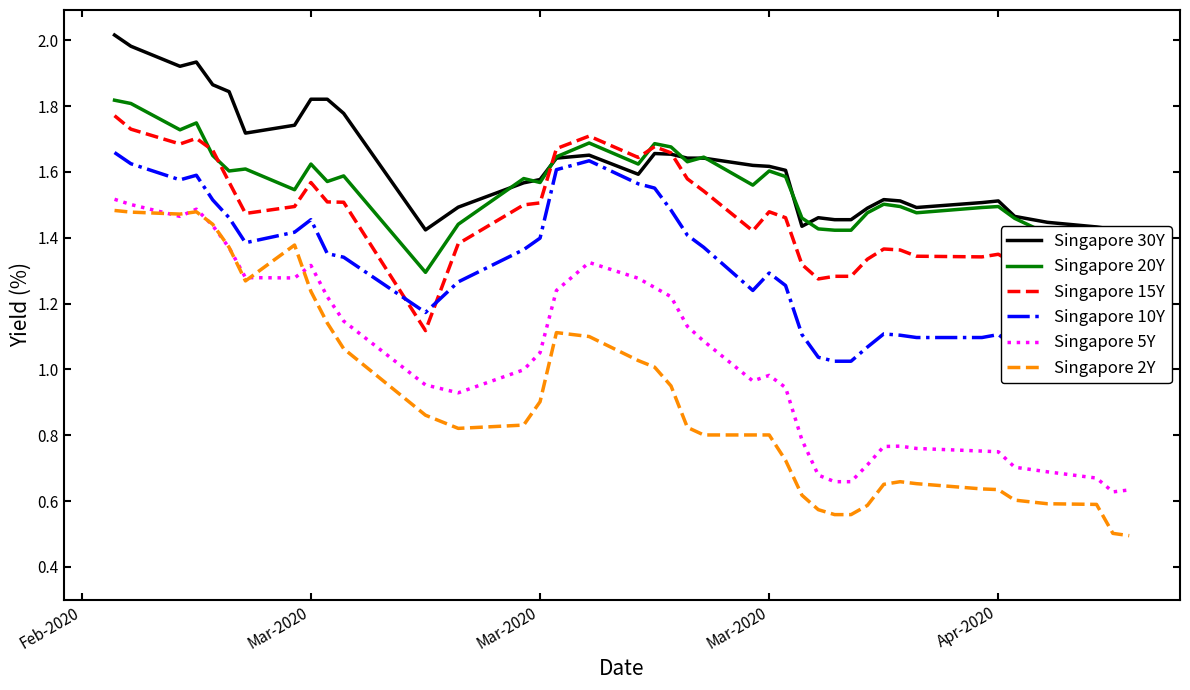

Reading right to left, transcribe all the data shown in this chart.

Singapore 30Y: 1.4	1.4	1.4	1.4	1.5	1.5	1.5	1.5	1.5	1.5	1.5	1.5	1.5	1.5	1.4	1.6	1.6	1.6	1.6	1.6	1.7	1.7	1.6	1.7	1.6	1.6	1.6	1.5	1.4	1.8	1.8	1.8	1.7	1.7	1.8	1.9	1.9	1.9	2.0	2.0
Singapore 20Y: 1.4	1.4	1.4	1.4	1.5	1.5	1.5	1.5	1.5	1.5	1.5	1.4	1.4	1.4	1.5	1.6	1.6	1.6	1.6	1.6	1.7	1.7	1.6	1.7	1.6	1.6	1.6	1.4	1.3	1.6	1.6	1.6	1.5	1.6	1.6	1.6	1.7	1.7	1.8	1.8
Singapore 15Y: 1.2	1.3	1.3	1.3	1.3	1.4	1.3	1.3	1.4	1.4	1.3	1.3	1.3	1.3	1.3	1.5	1.5	1.4	1.5	1.6	1.7	1.7	1.6	1.7	1.7	1.5	1.5	1.4	1.1	1.5	1.5	1.6	1.5	1.5	1.6	1.7	1.7	1.7	1.7	1.8
Singapore 10Y: 1.0	1.0	1.0	1.0	1.1	1.1	1.1	1.1	1.1	1.1	1.1	1.0	1.0	1.0	1.1	1.3	1.3	1.2	1.4	1.4	1.5	1.6	1.6	1.6	1.6	1.4	1.4	1.3	1.2	1.3	1.4	1.5	1.4	1.4	1.5	1.5	1.6	1.6	1.6	1.7
Singapore 5Y: 0.6	0.6	0.7	0.7	0.7	0.8	0.8	0.8	0.8	0.8	0.7	0.7	0.7	0.7	0.8	0.9	1.0	1.0	1.1	1.1	1.2	1.2	1.3	1.3	1.2	1.1	1.0	0.9	1.0	1.1	1.2	1.3	1.3	1.3	1.4	1.4	1.5	1.5	1.5	1.5
Singapore 2Y: 0.5	0.5	0.6	0.6	0.6	0.6	0.6	0.7	0.7	0.7	0.6	0.6	0.6	0.6	0.6	0.7	0.8	0.8	0.8	0.8	0.9	1.0	1.0	1.1	1.1	0.9	0.8	0.8	0.9	1.1	1.1	1.2	1.4	1.3	1.4	1.4	1.5	1.5	1.5	1.5